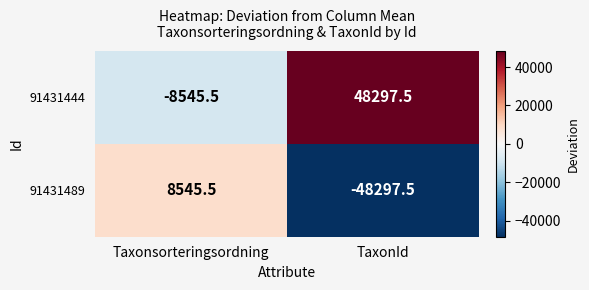

How many values in the 91431489 series exceed 8545?

1